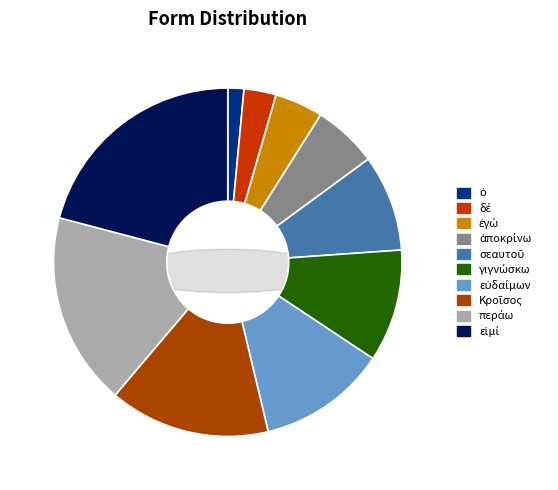

To the nearest percent, what is the combined percentage of ἐγώ and δέ?

7%